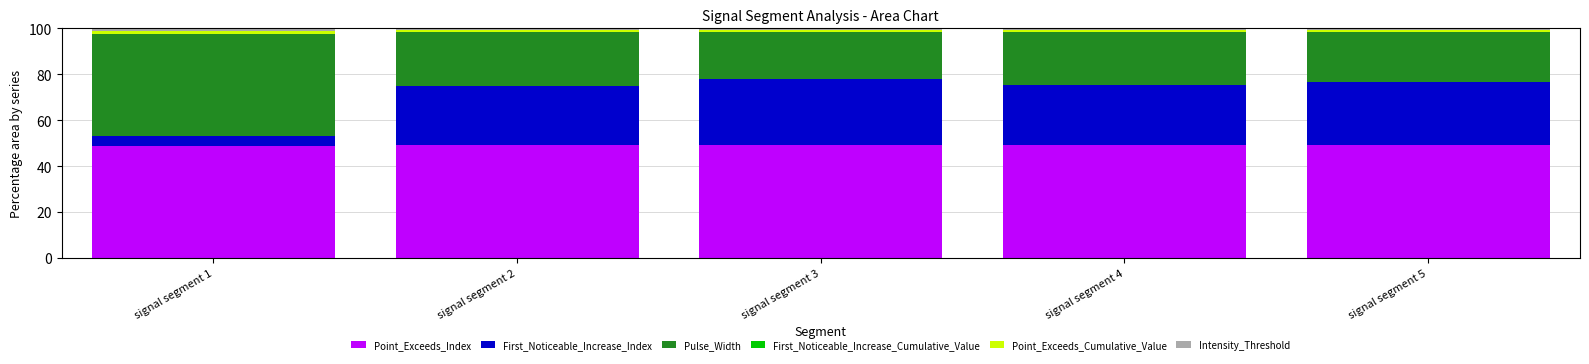

Is it true that Point_Exceeds_Index equals 49.2 at signal segment 3?

True